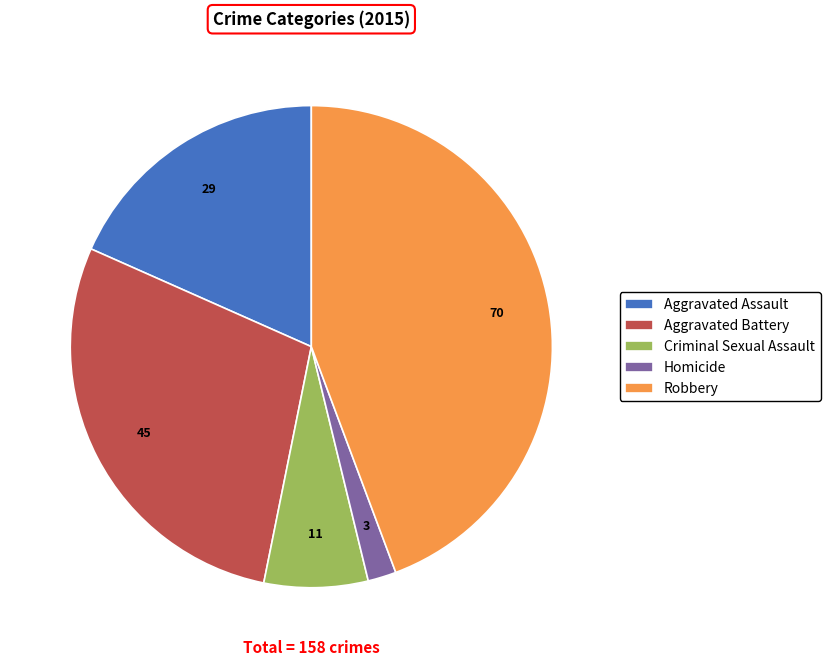

Count the number of slices in the pie.

5